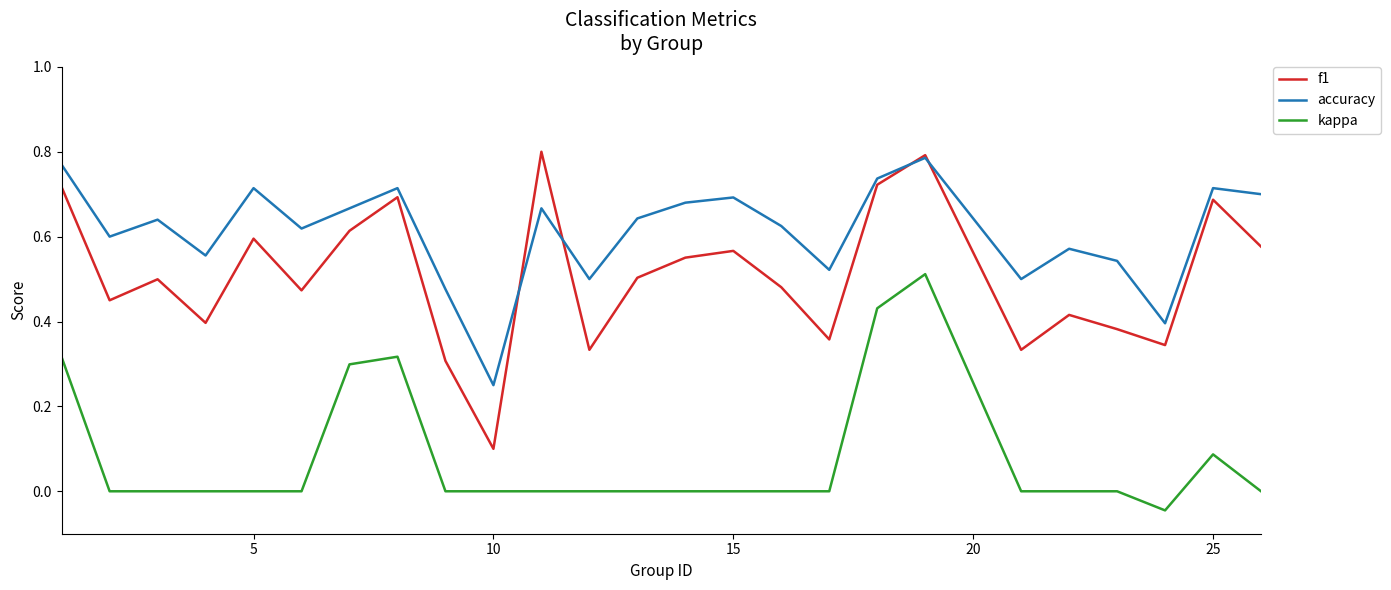

Rank the series by their average value, from lowest to highest.

kappa, f1, accuracy